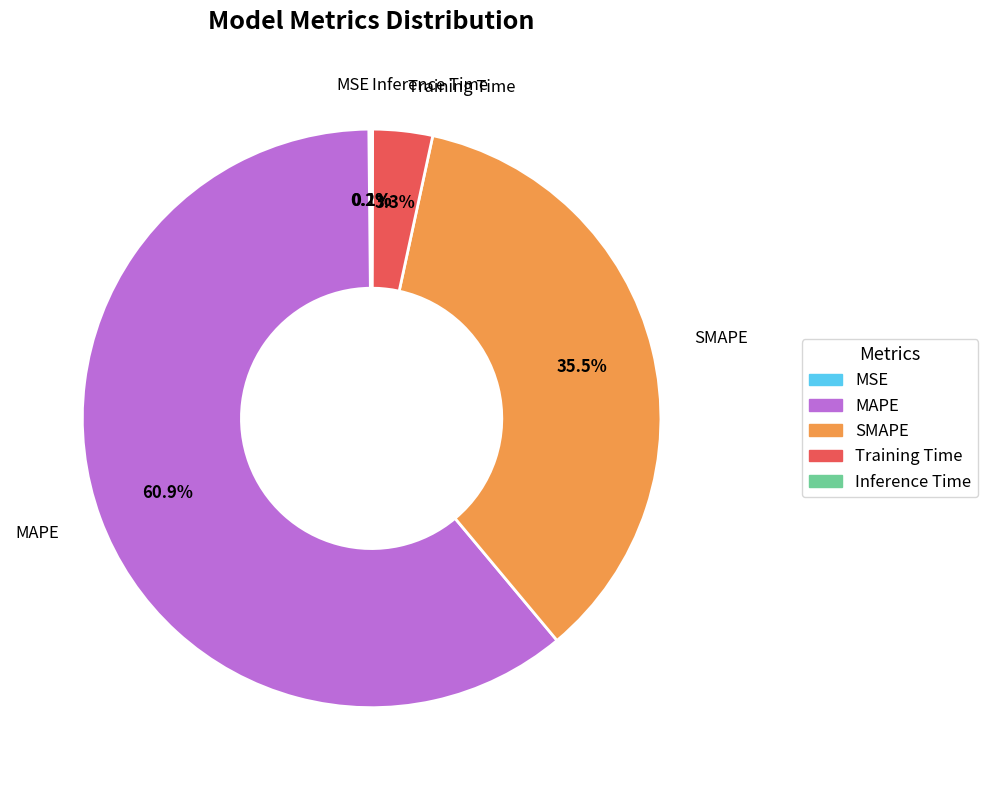

Which has a higher value, SMAPE or MAPE?

MAPE